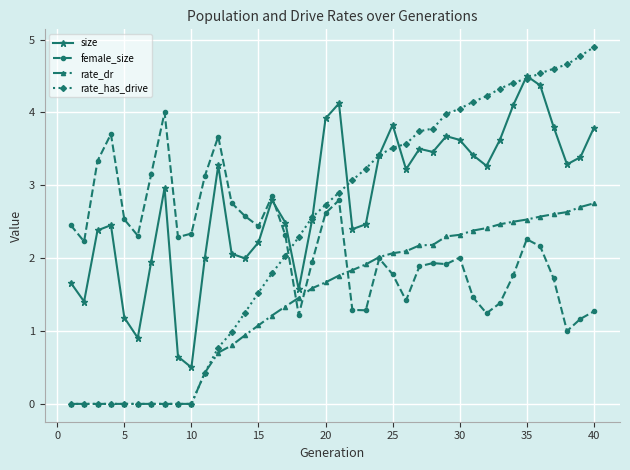

What is the value of the female_size point at the 37th from the left?

1.7